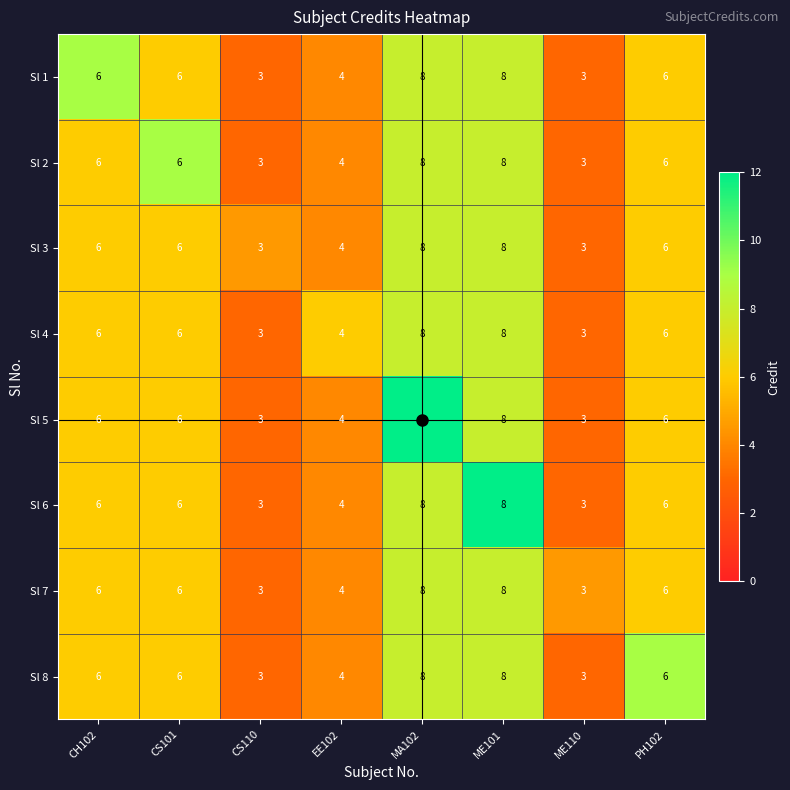

What is the minimum value shown in the chart?

3